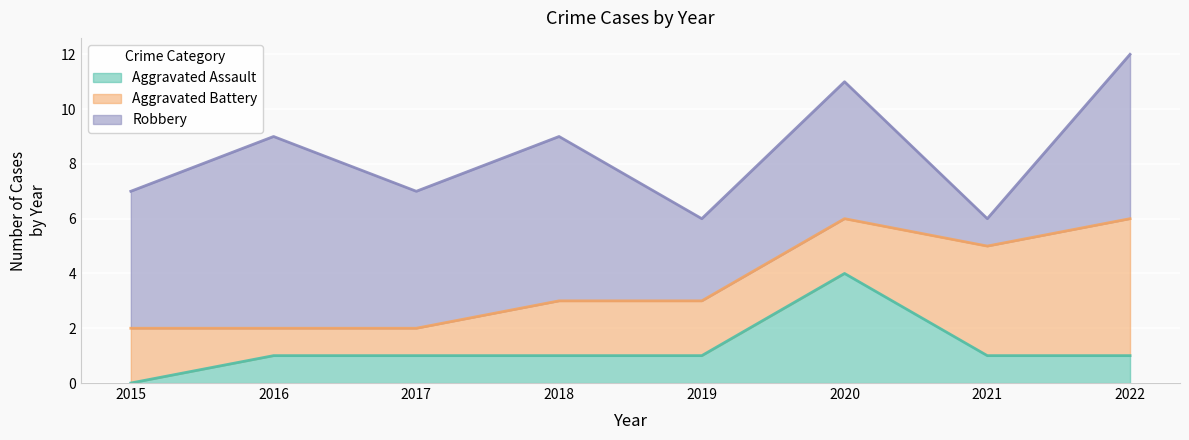

Which label corresponds to the largest value in the chart?

2016